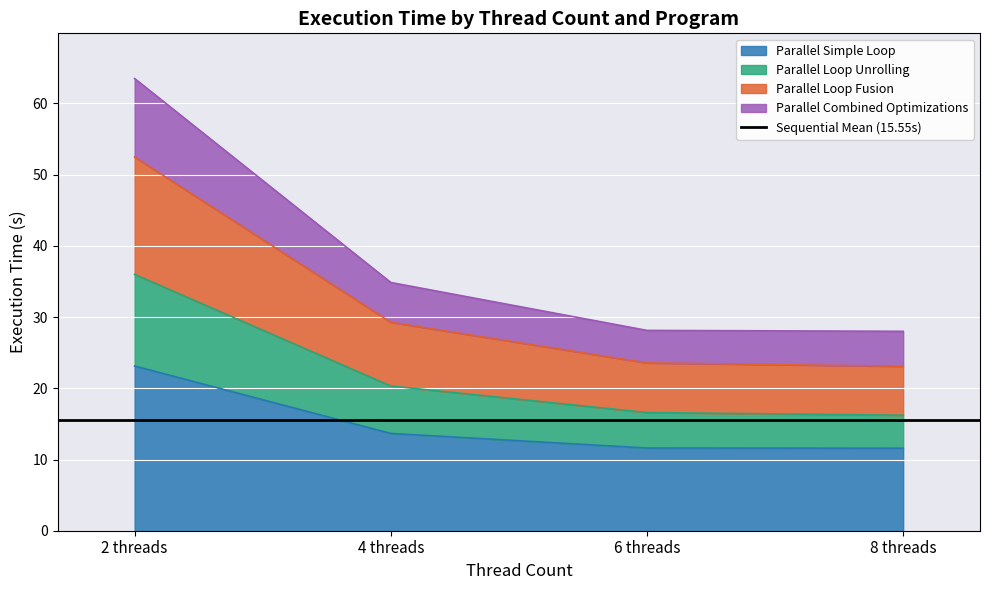

True or false: Parallel Simple Loop has more than 2 points higher than both neighbors.

False